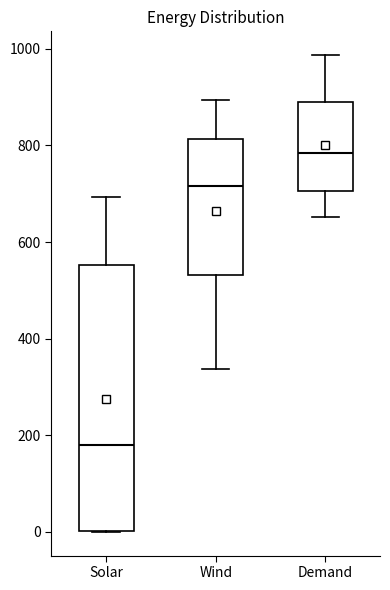

Which box has the highest median line?

Demand